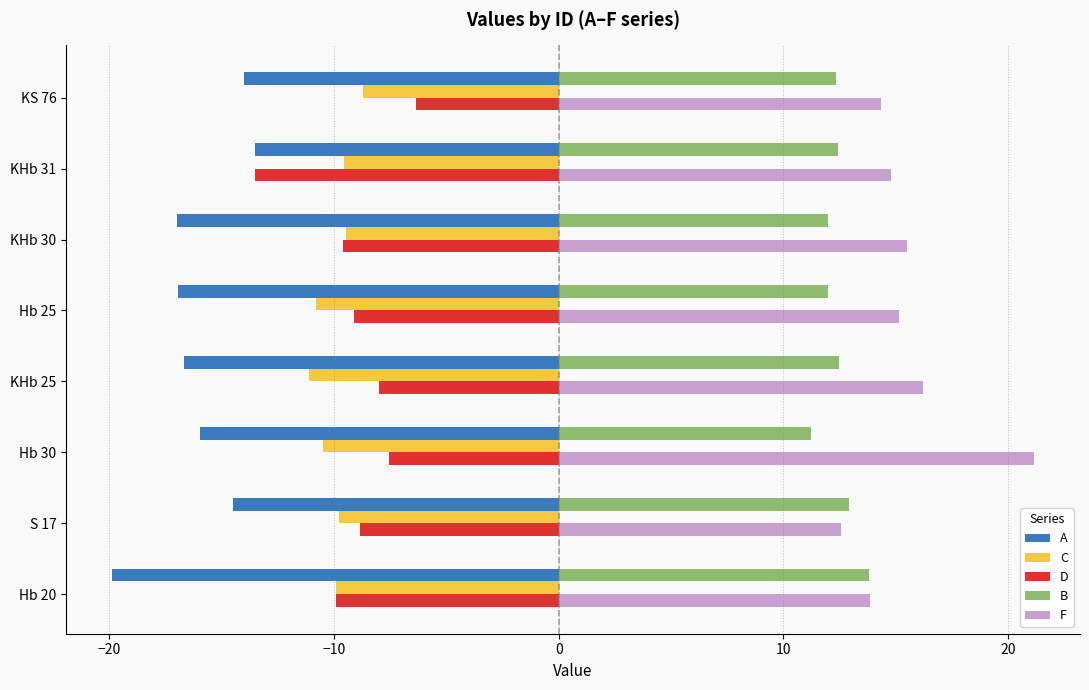

Which series has the largest total across all categories?

F